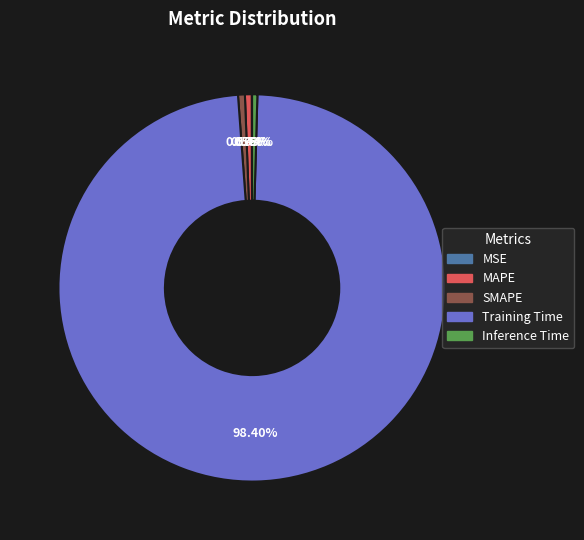

What is the majority slice?

Training Time